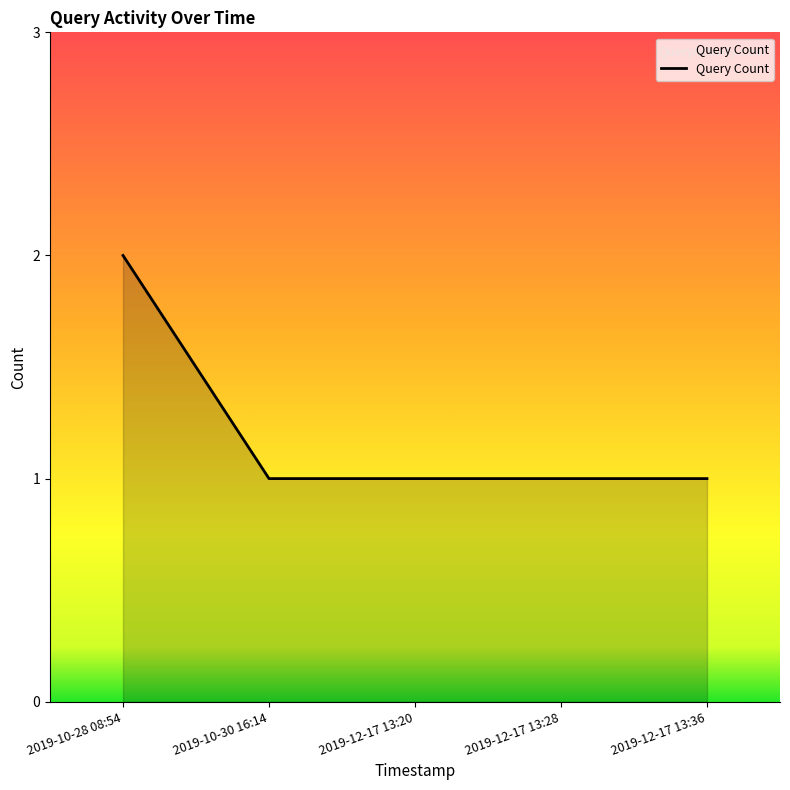

How many lines are shown in the chart?

1